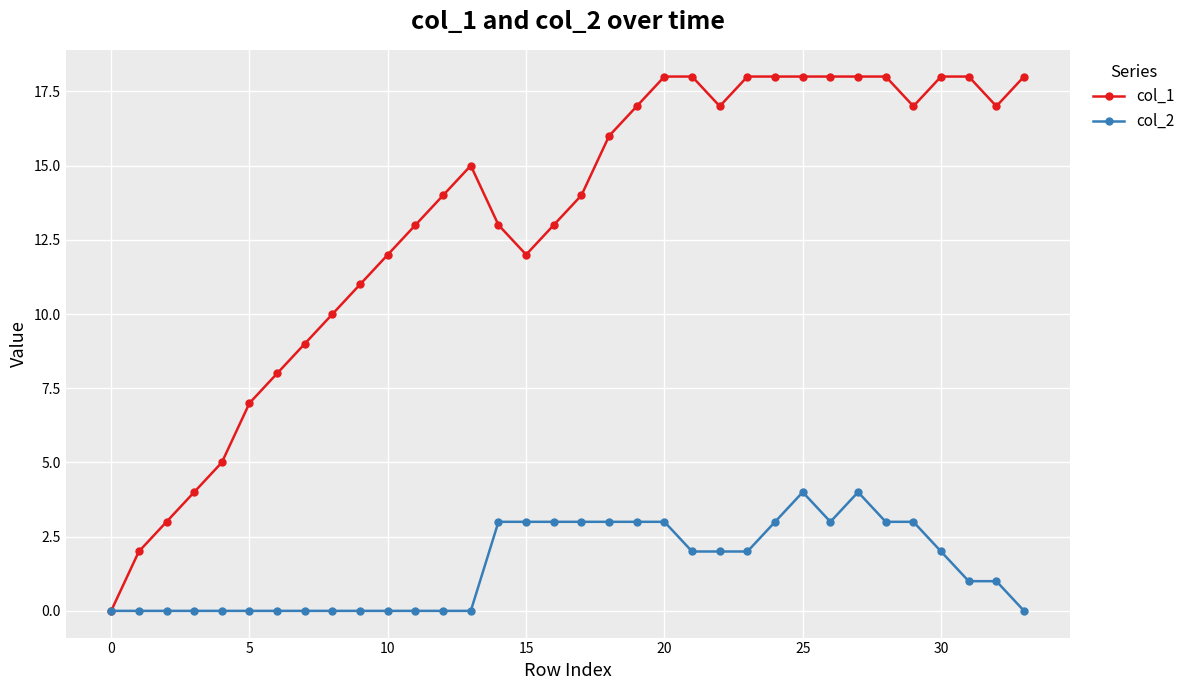

Rank the series by their maximum value, from lowest to highest.

col_2, col_1